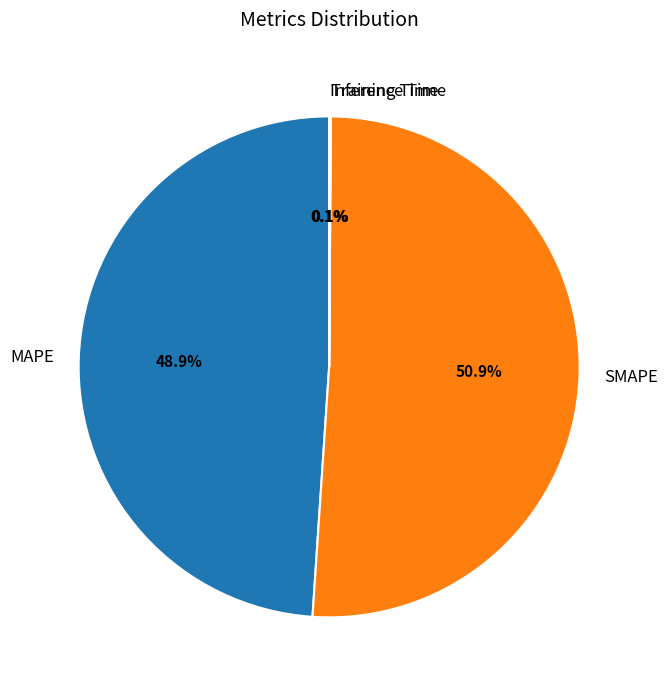

Which category accounts for the majority?

SMAPE